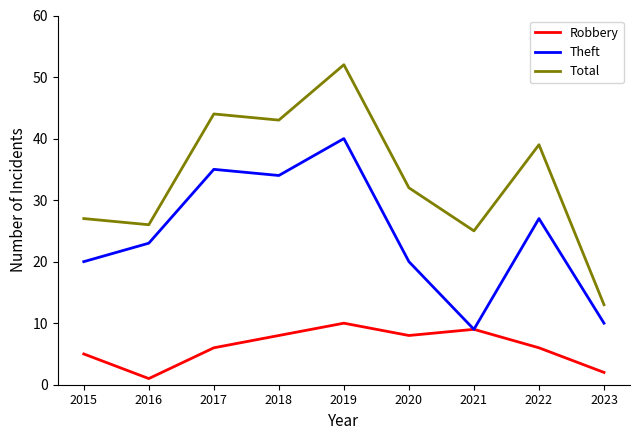

Where is the first local minimum for Theft?

2018